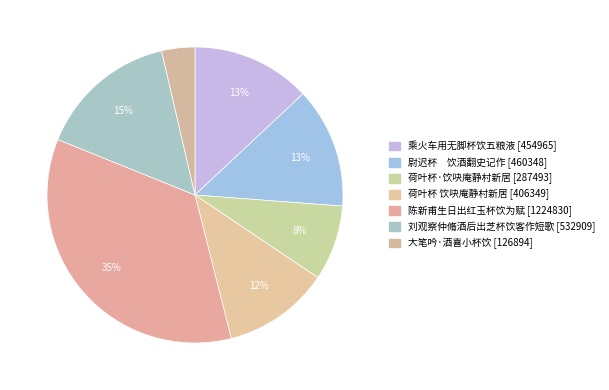

To the nearest percent, what is the combined percentage of 荷叶杯·饮吷庵静村新居 and 大笔吟·酒喜小杯饮?

12%